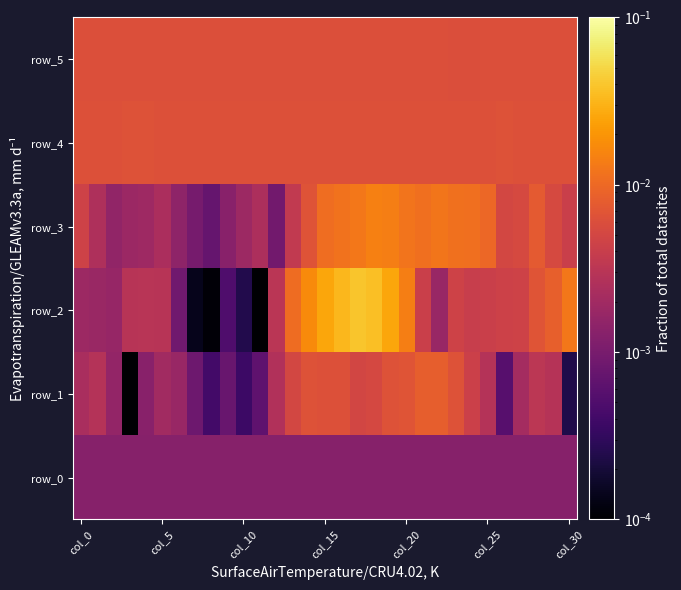

At which category does the chart reach its minimum across all series?

11